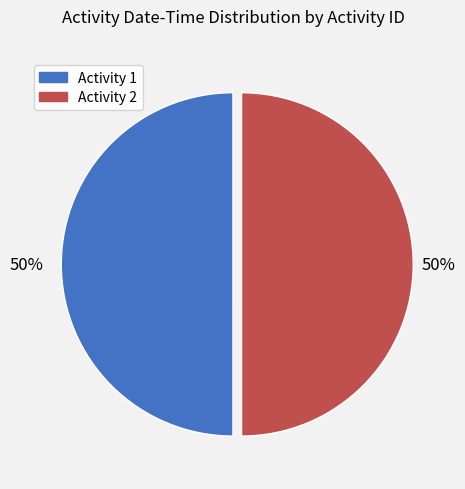

To the nearest percent, what is the average slice percentage?

50%